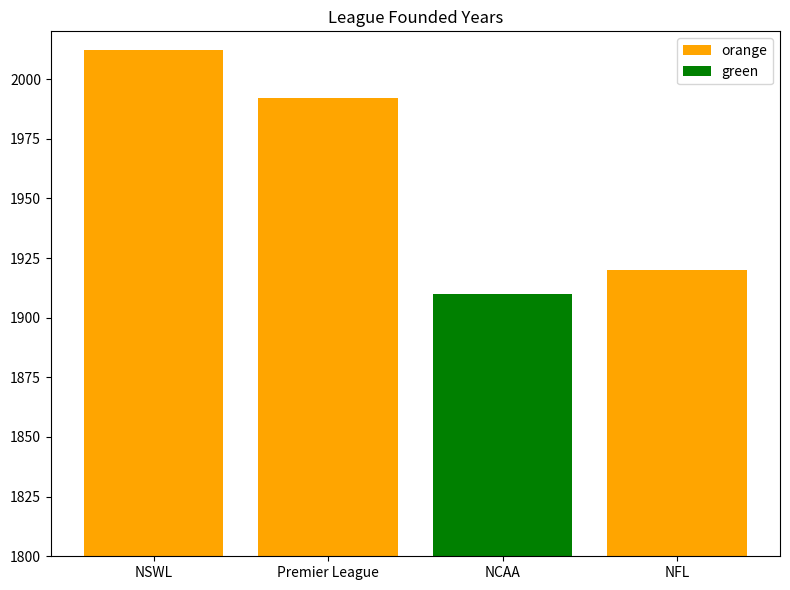

What is the change in value from NSWL to NCAA?

-102